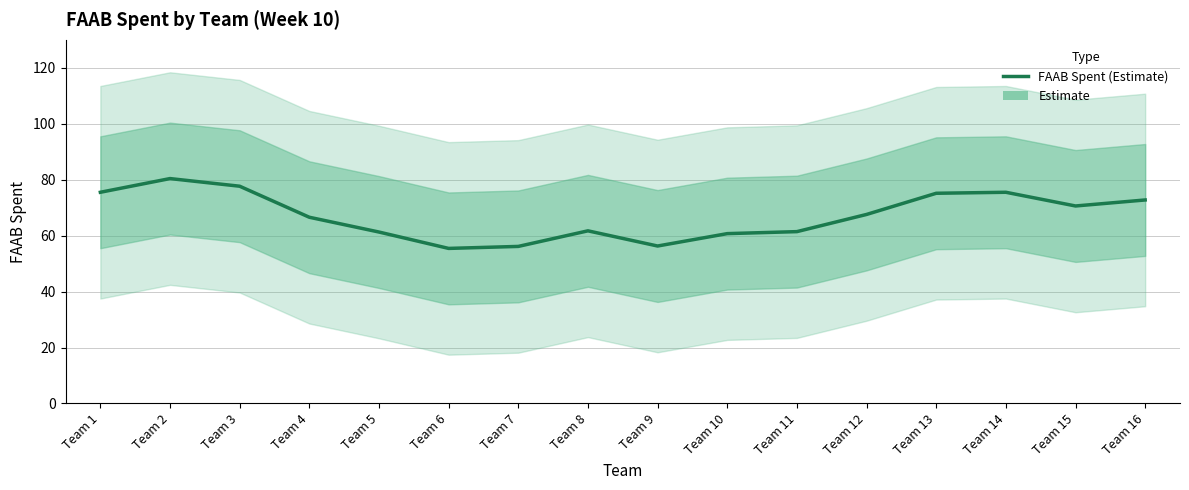

The value at Team 8 is 61.7. True or false?

True